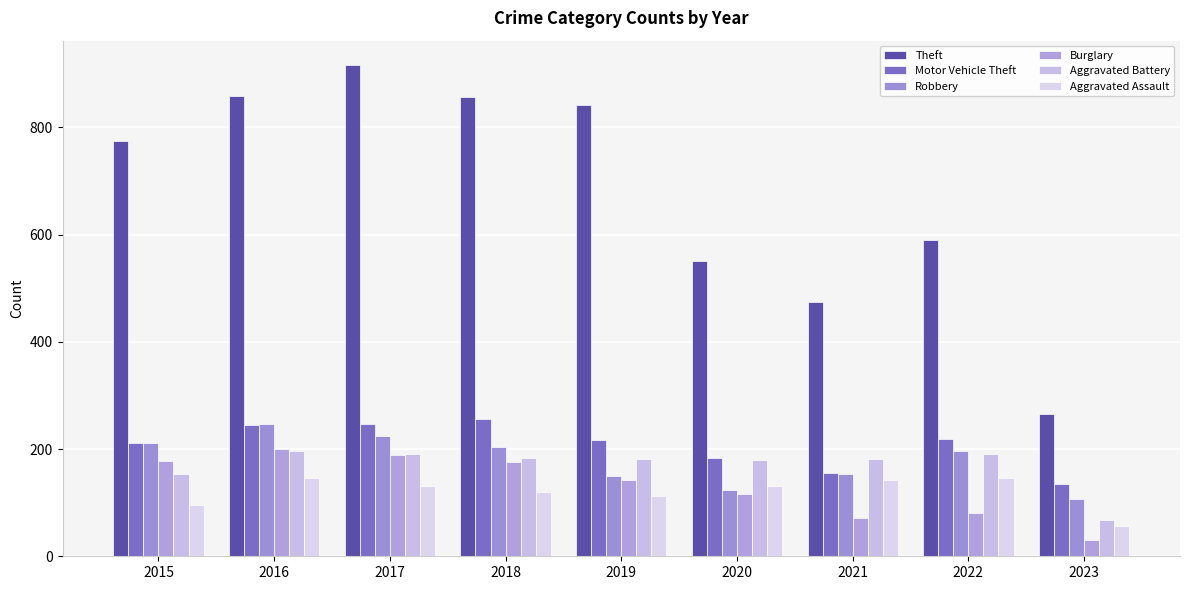

Reading left to right, extract all data points from this chart.

Theft: 2015=774	2016=858	2017=916	2018=856	2019=841	2020=551	2021=474	2022=590	2023=266
Motor Vehicle Theft: 2015=211	2016=245	2017=247	2018=256	2019=216	2020=184	2021=156	2022=218	2023=134
Robbery: 2015=212	2016=247	2017=224	2018=204	2019=150	2020=124	2021=153	2022=196	2023=106
Burglary: 2015=178	2016=201	2017=189	2018=176	2019=143	2020=116	2021=71	2022=81	2023=30
Aggravated Battery: 2015=154	2016=196	2017=191	2018=183	2019=182	2020=180	2021=182	2022=190	2023=68
Aggravated Assault: 2015=95	2016=146	2017=131	2018=119	2019=113	2020=131	2021=142	2022=146	2023=57